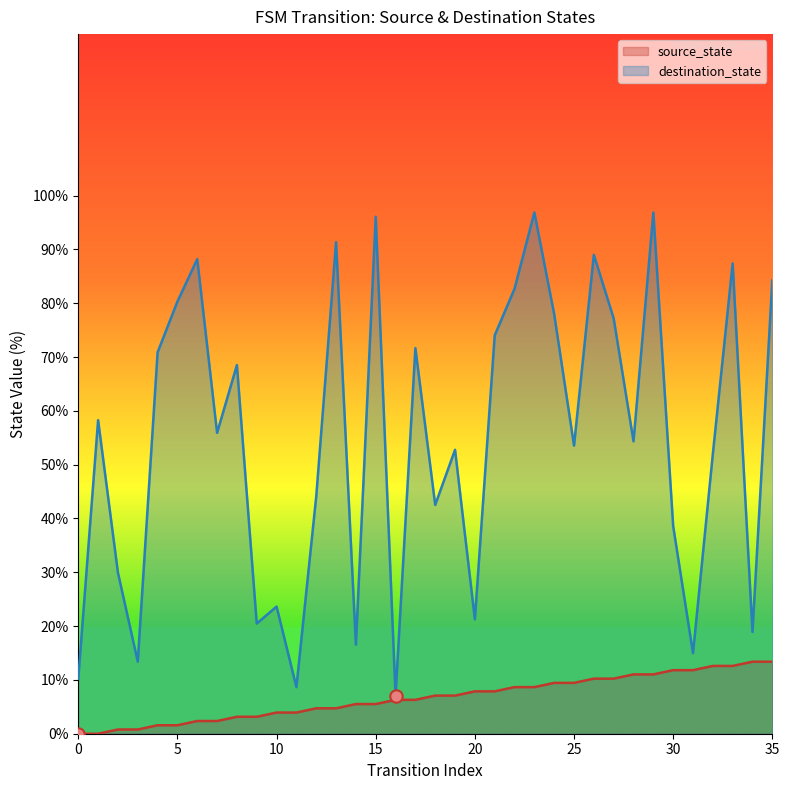

Which series has the largest Y range (max minus min)?

destination_state